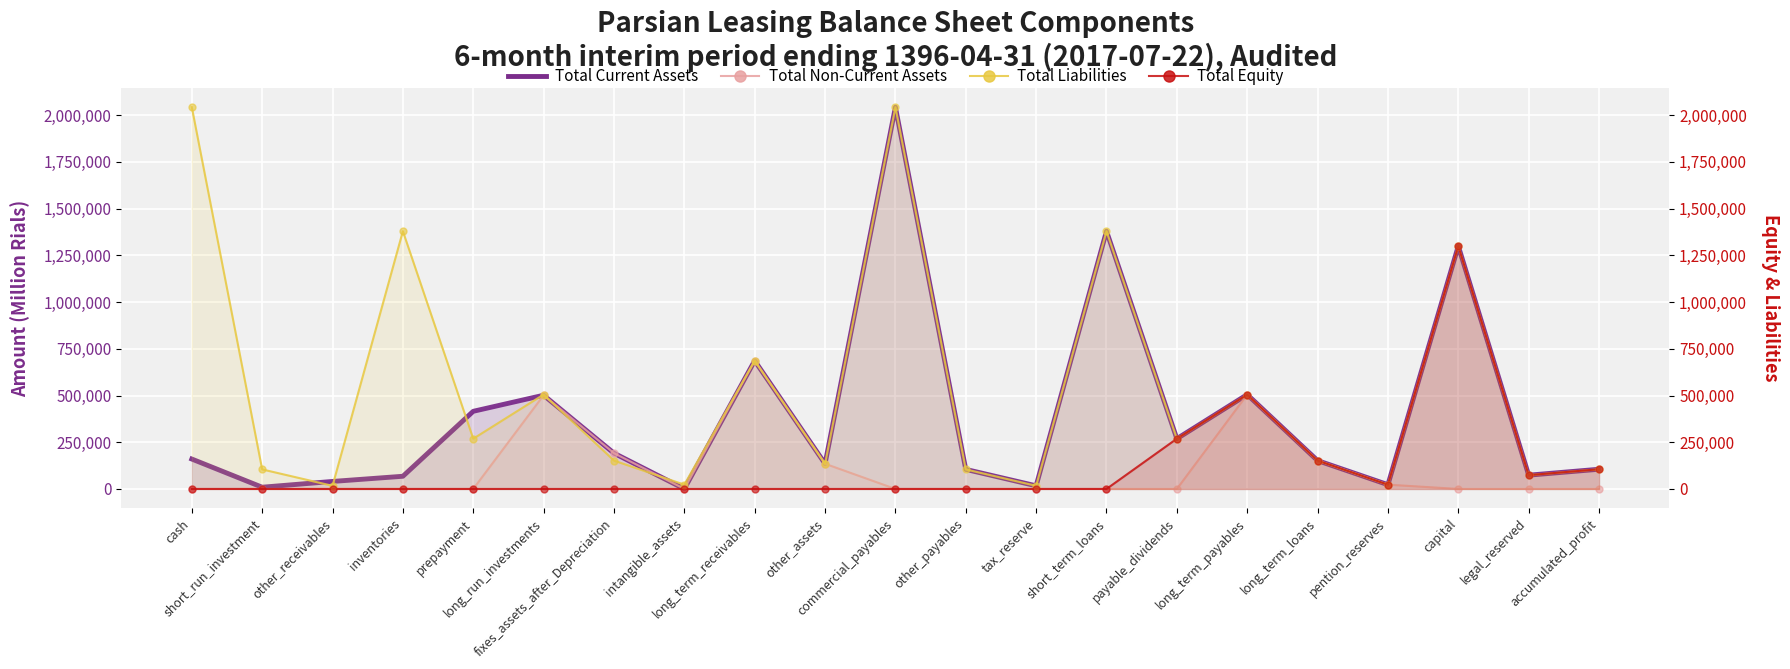

Which series contains the highest Y value?

Total Current Assets